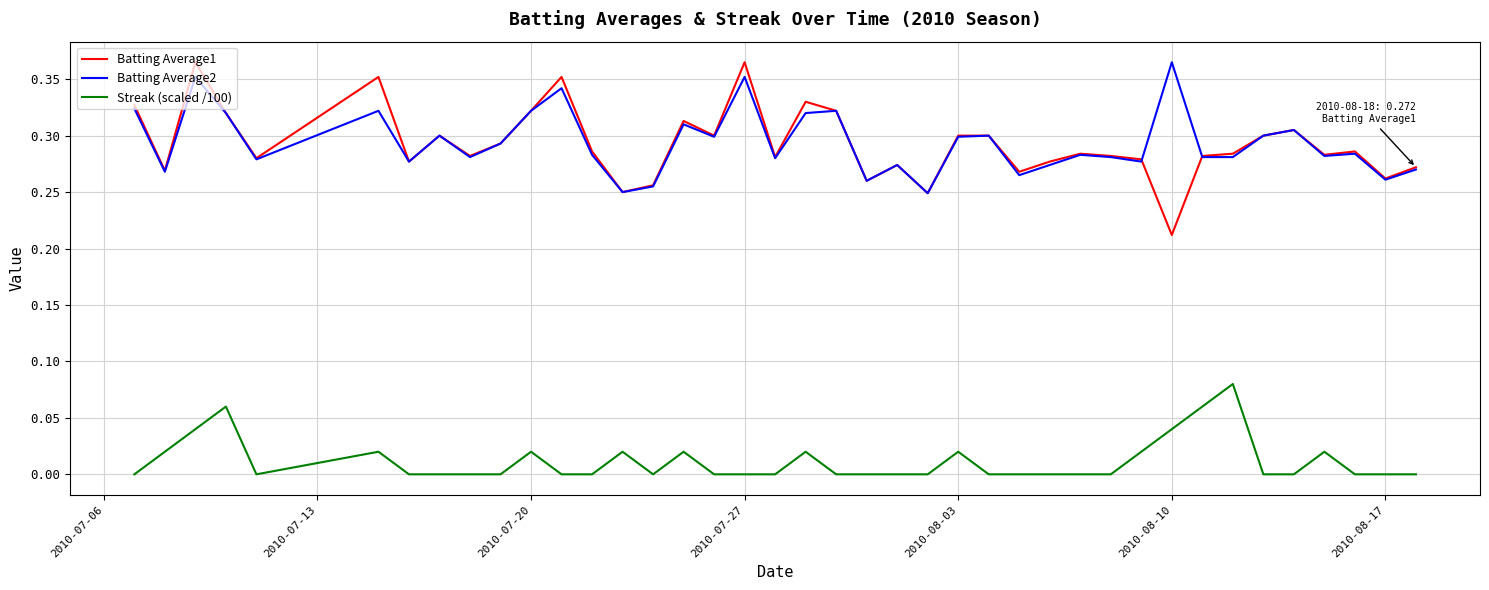

True or false: Streak (scaled /100) and Batting Average2 intersect in this chart.

False